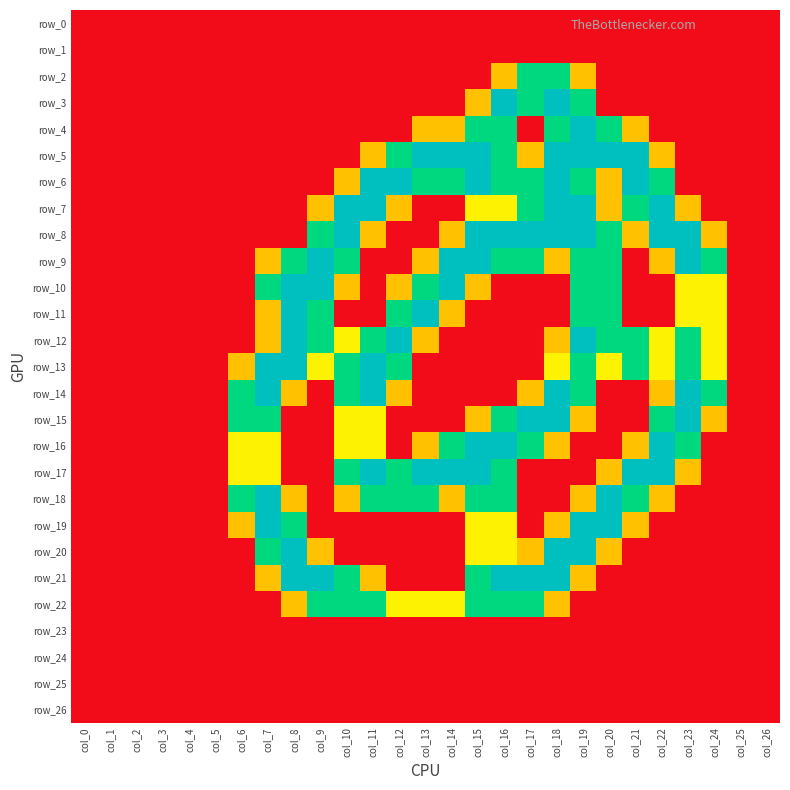

What is the difference between the maximum and minimum values in the row_12 series?

2.0